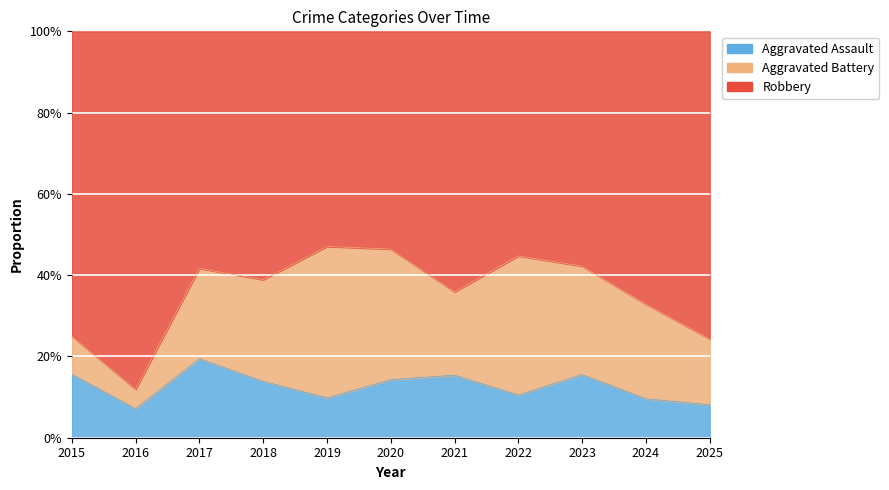

What are all the series names shown in the legend?

Aggravated Assault, Aggravated Battery, Robbery